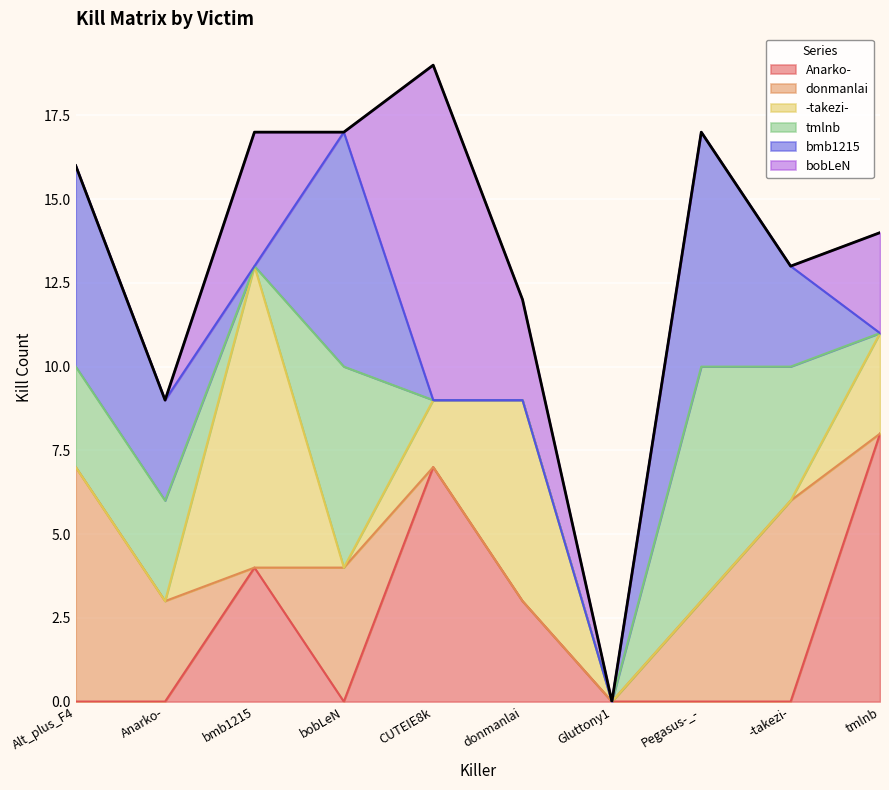

What position from the left is -takezi-?

9